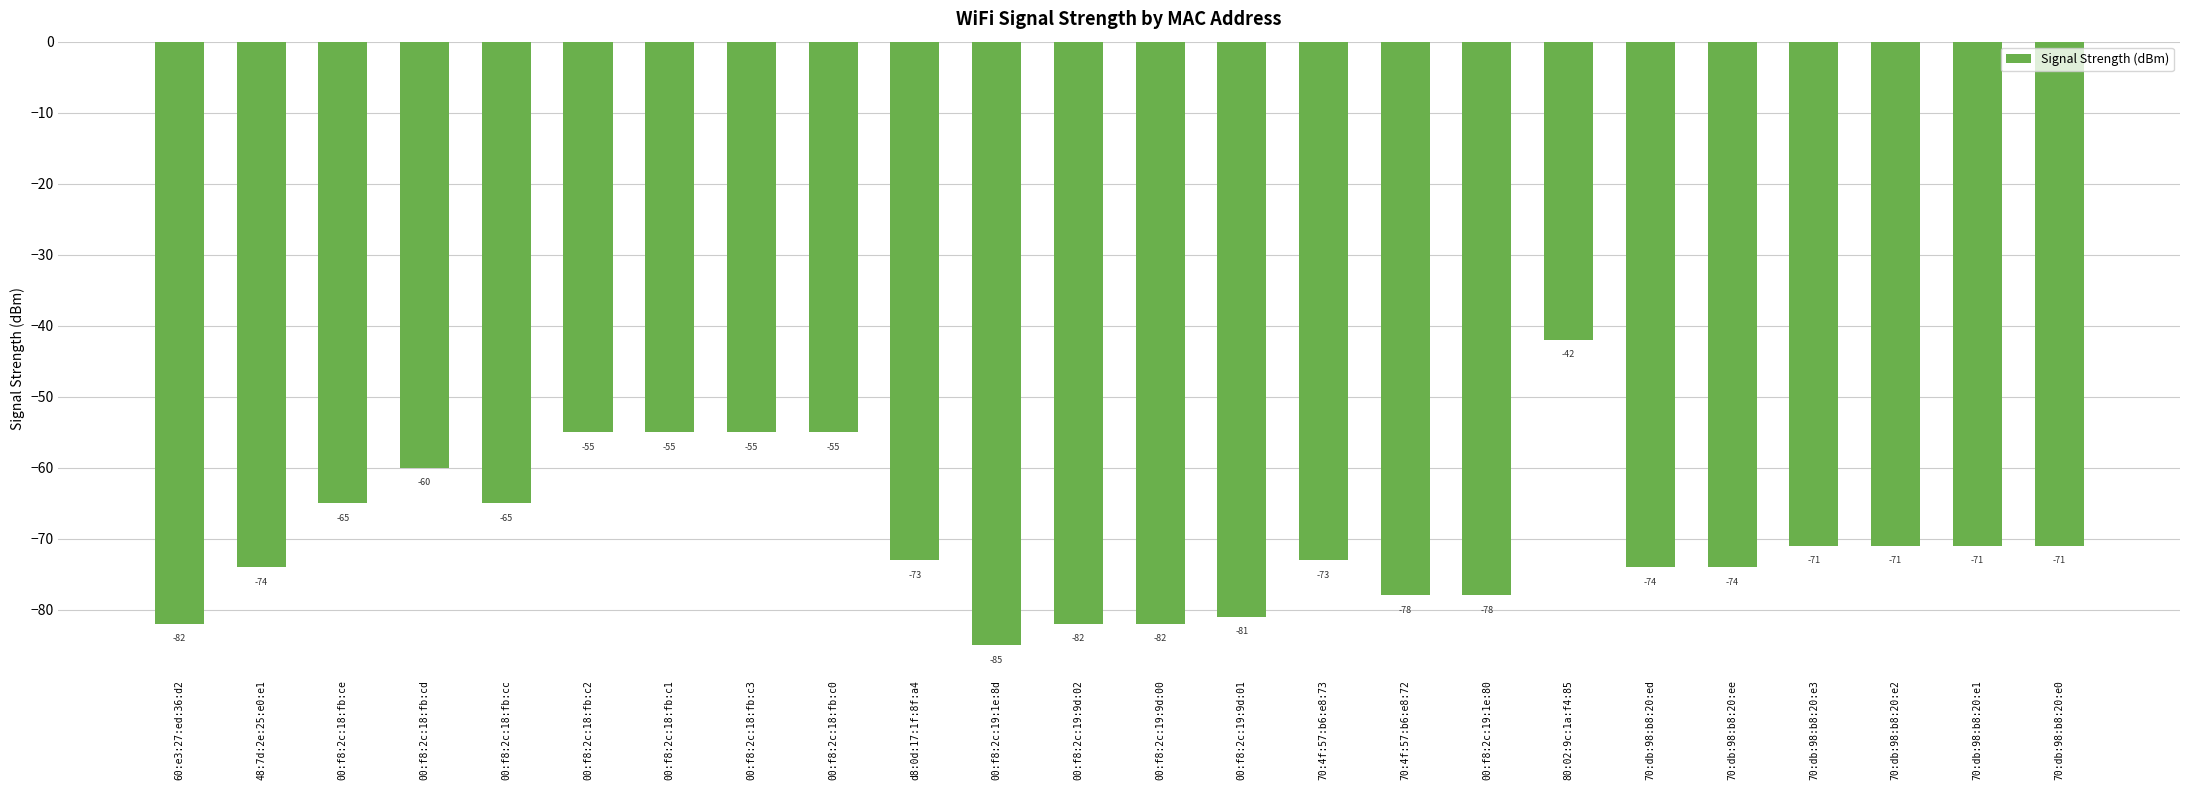

True or false: the data shows -71 at 70:db:98:b8:20:e3.

True